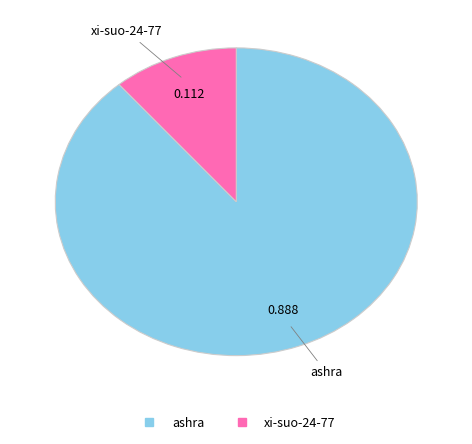

Does ashra account for over 50% of the chart?

Yes